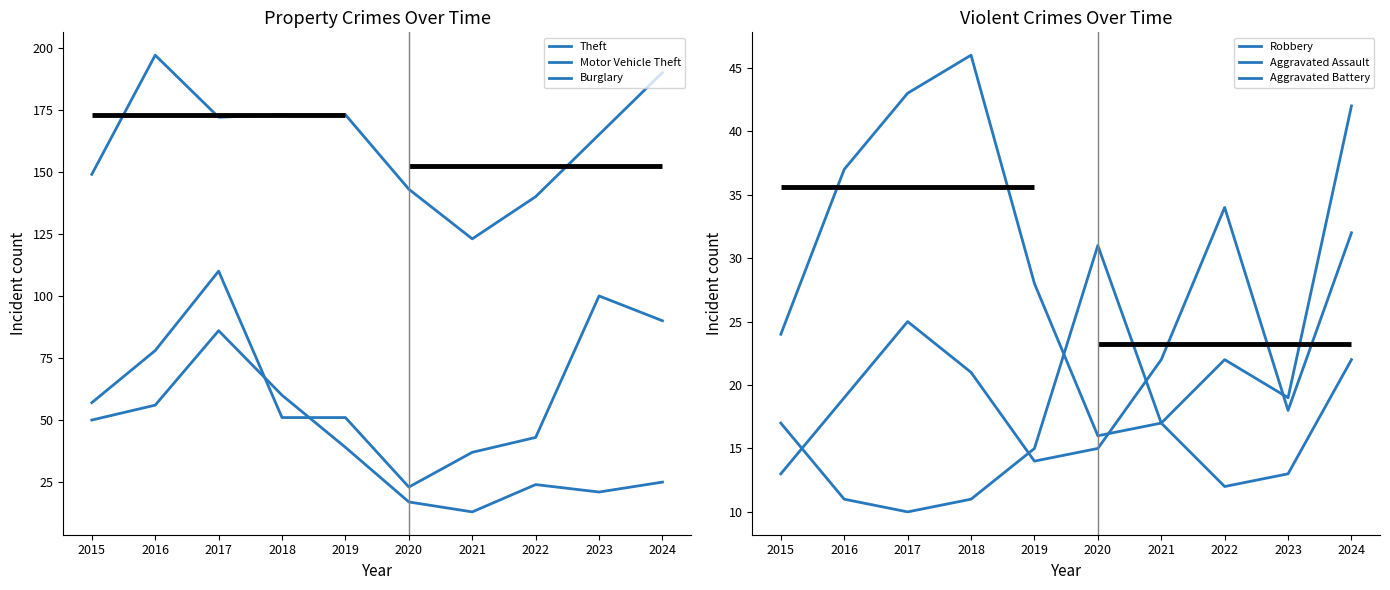

What is the value of the Aggravated Battery point at the 3rd from the left?

10